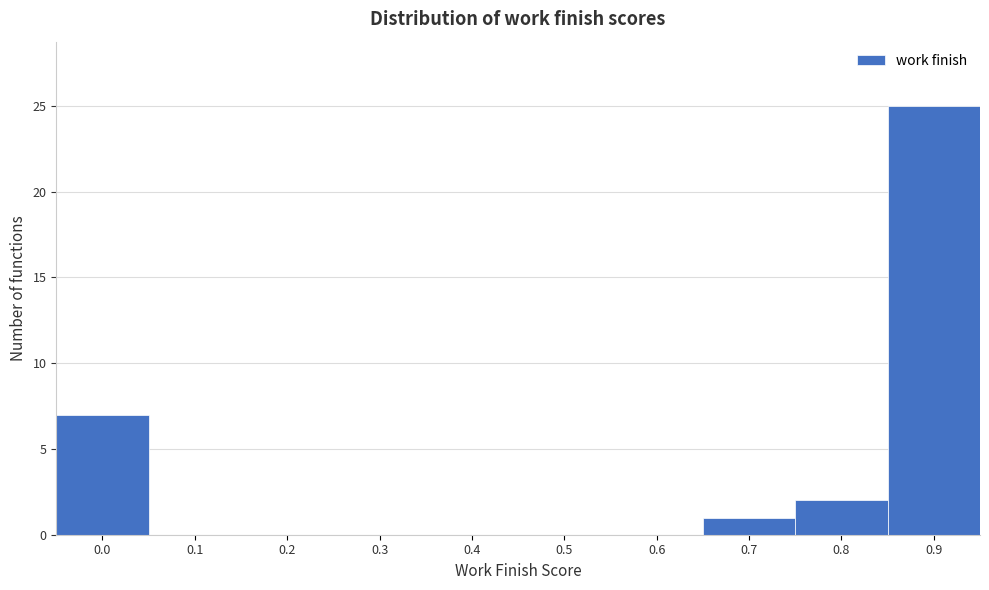

Reading left to right, extract all data points from this chart.

0.0=7	0.1=0	0.2=0	0.3=0	0.4=0	0.5=0	0.6=0	0.7=1	0.8=2	0.9=25